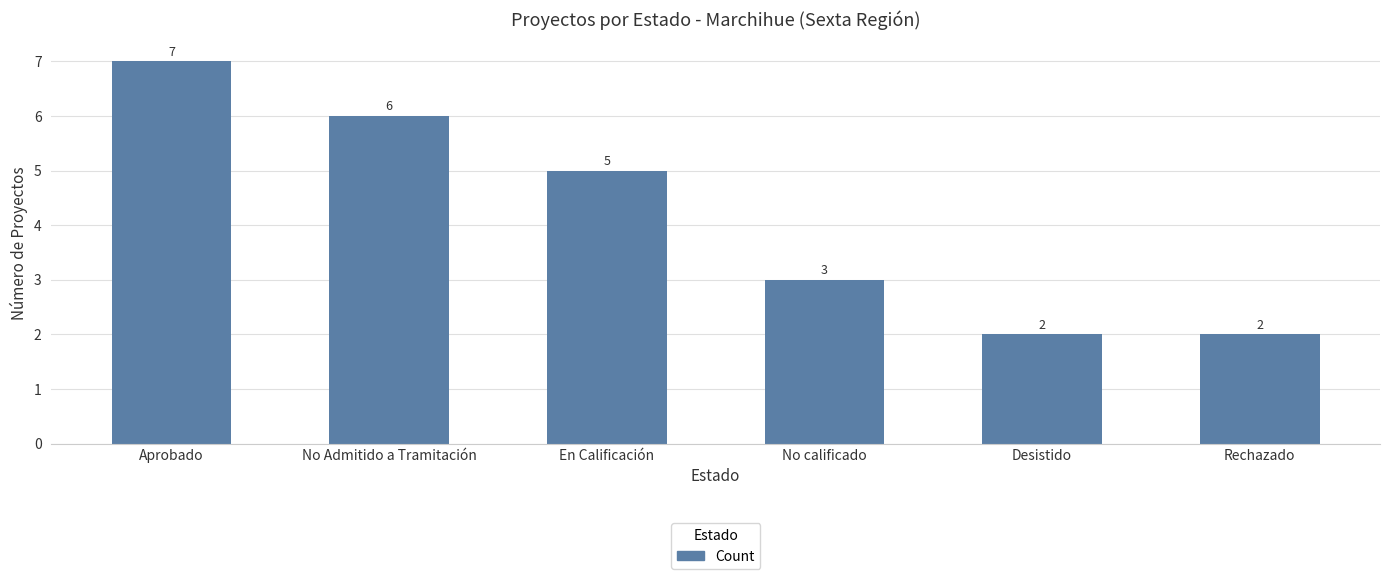

What is the change in value from Aprobado to No calificado?

-4